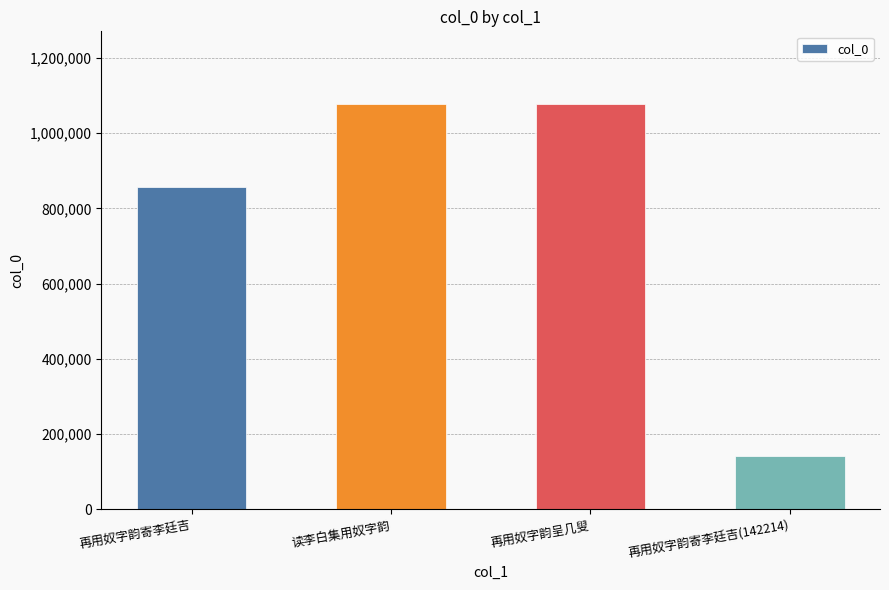

How many data points are less than 1077116?

2